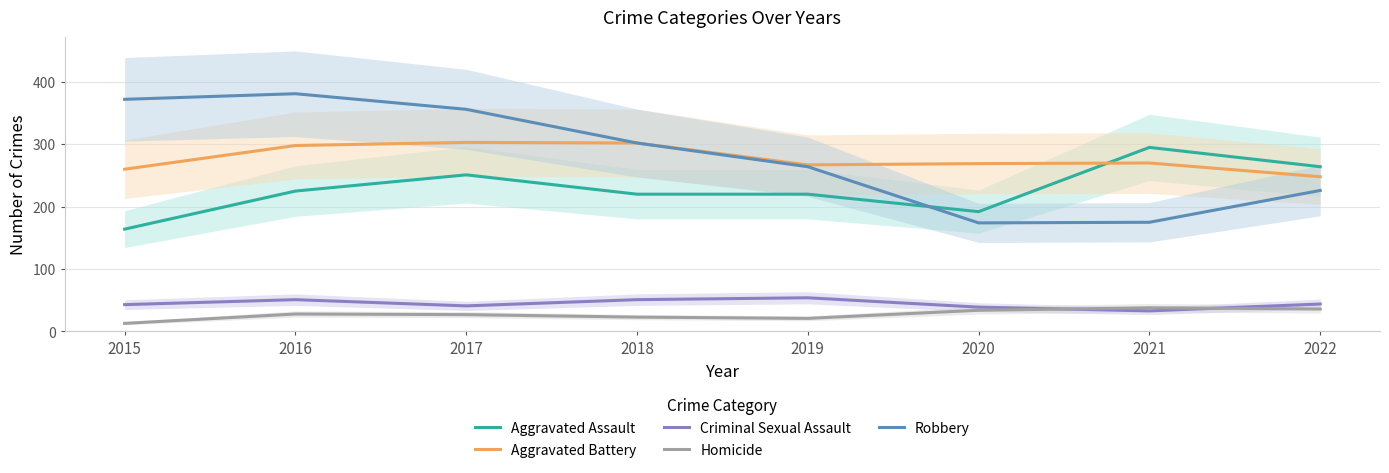

What is the value of the Robbery point at the 7th from the left?

175